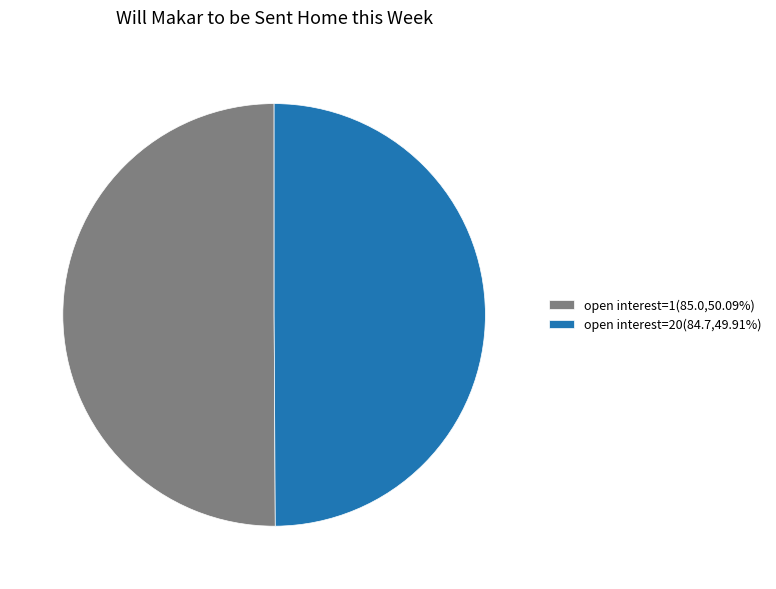

Approximately how many times larger is the value at open interest=1(85.0,50.09%) compared to open interest=20(84.7,49.91%)?

1.0